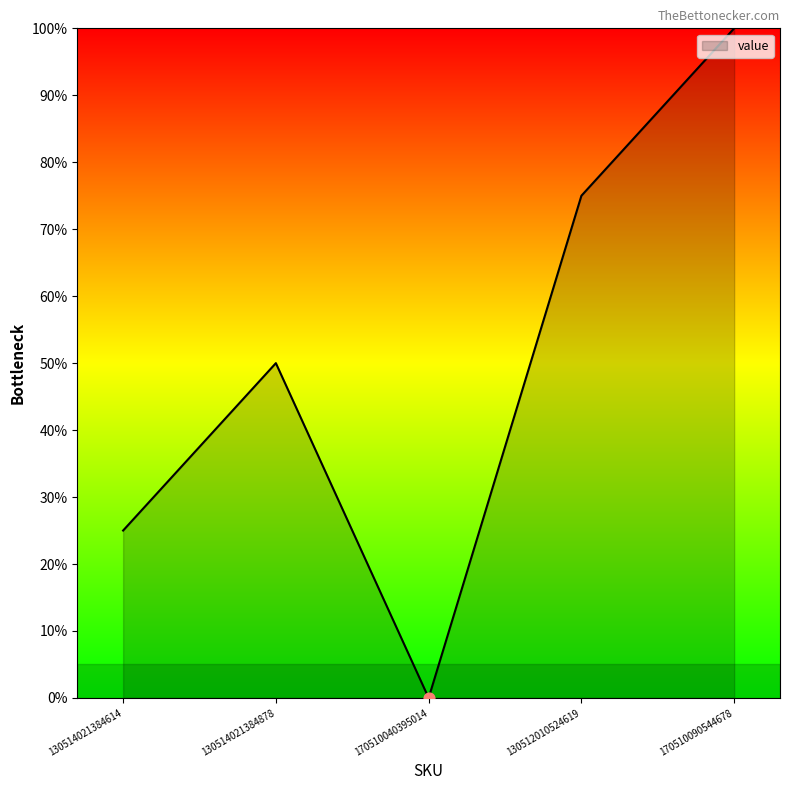

What is the change in value from 170510040395014 to 170510090544678?

+100